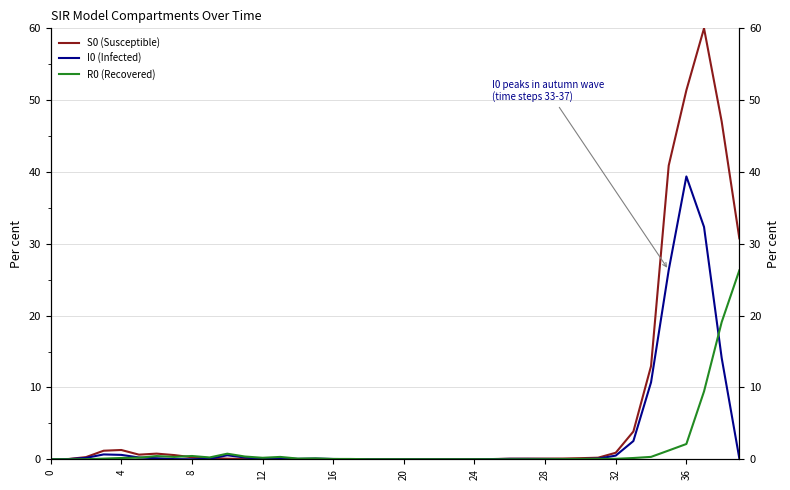

Which series has the widest spread of values?

S0 (Susceptible)